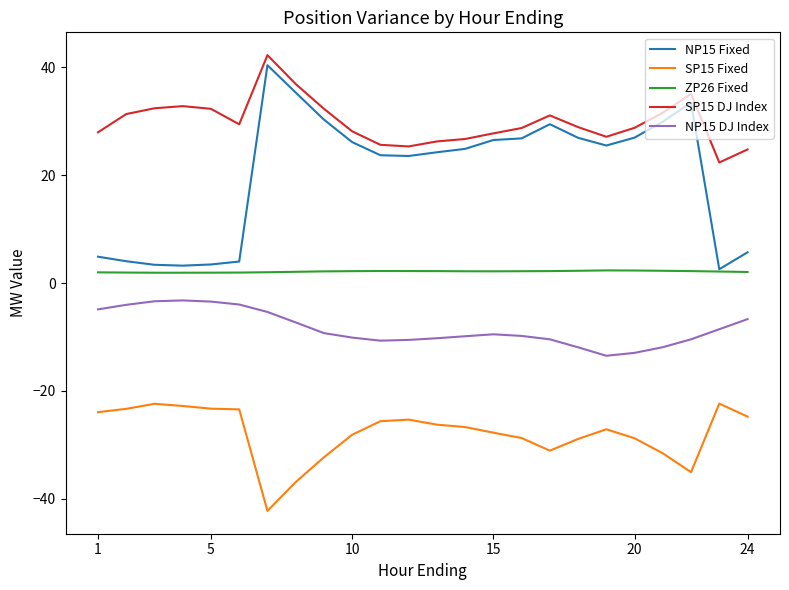

True or false: SP15 Fixed and ZP26 Fixed intersect in this chart.

False